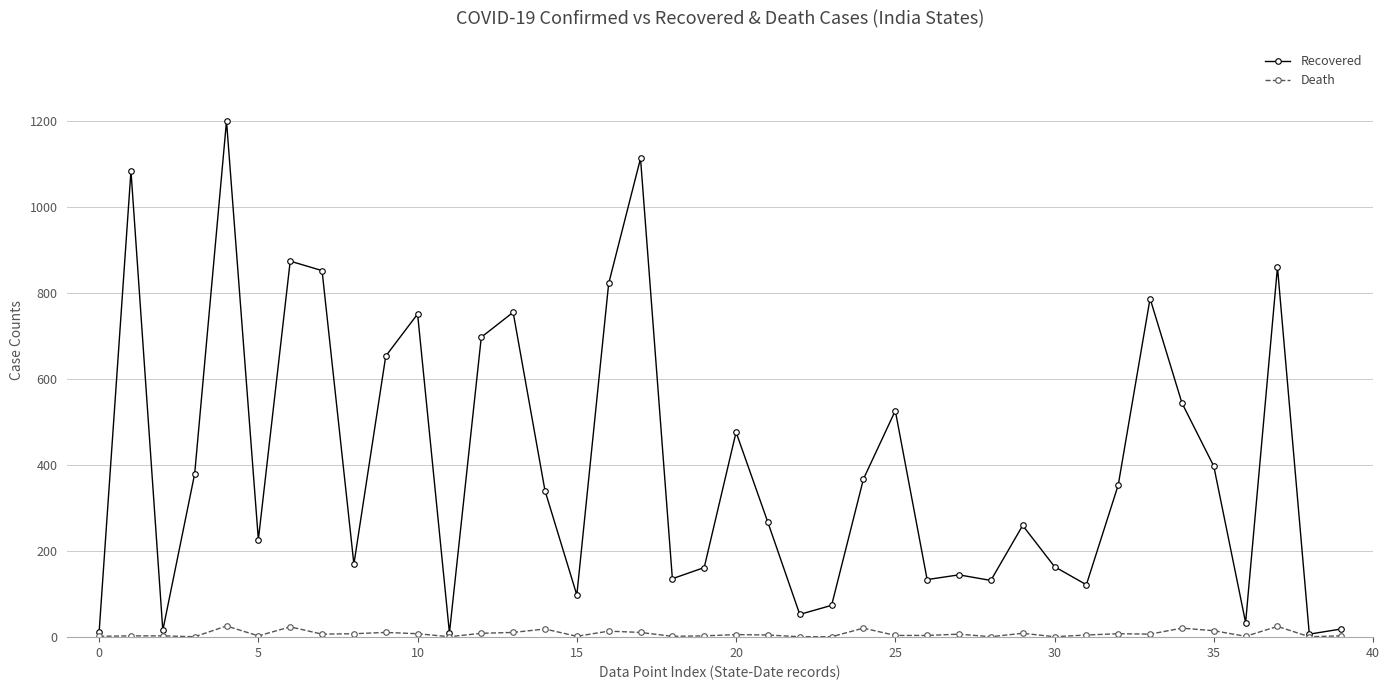

What is the average value of the Death series?

8